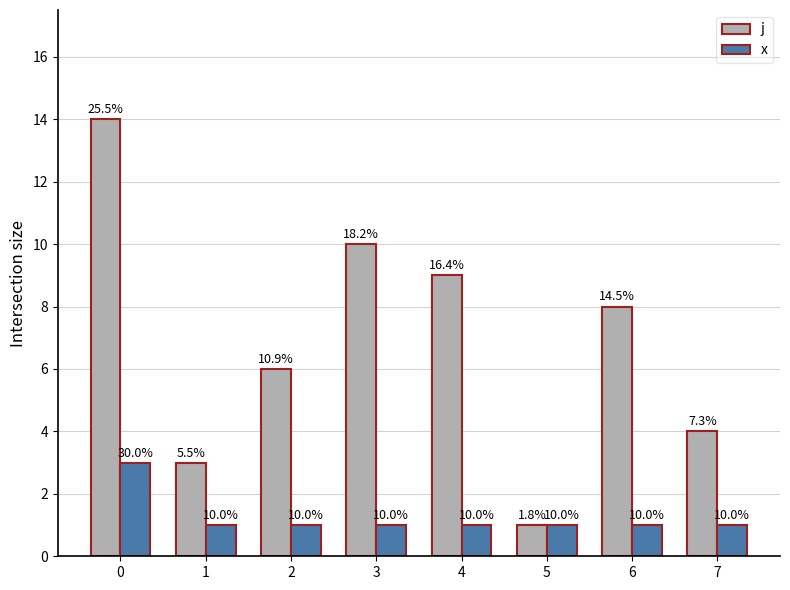

What is the spread (max minus min) of values at 4?

8